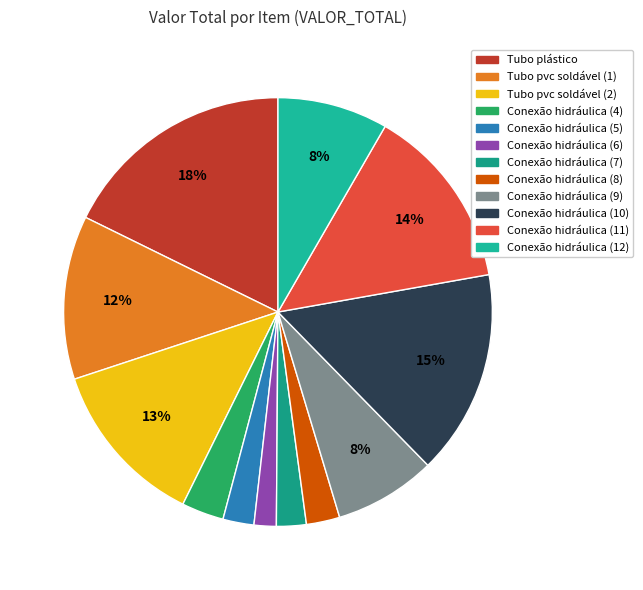

What is the change in value from Tubo plástico to Conexão hidráulica (7)?

-8108